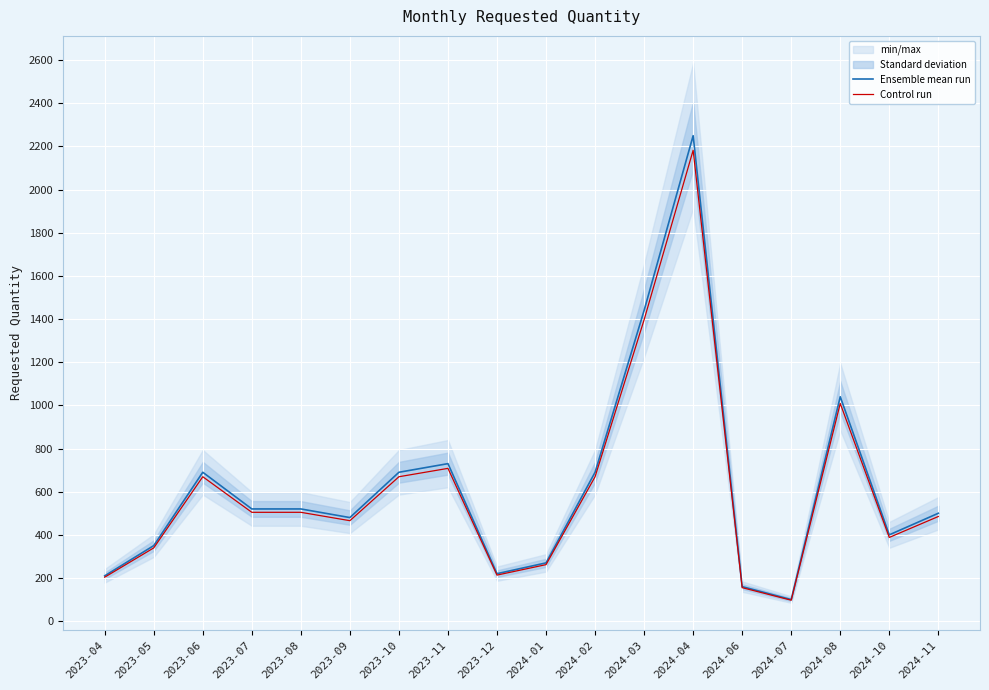

At which category is the sum across all series the highest?

2024-04